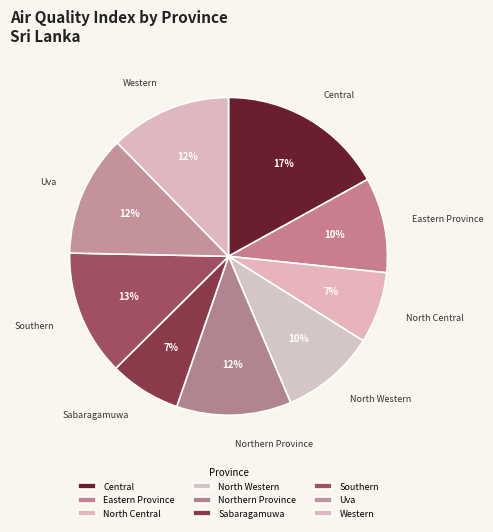

How many segments does this pie chart have?

9